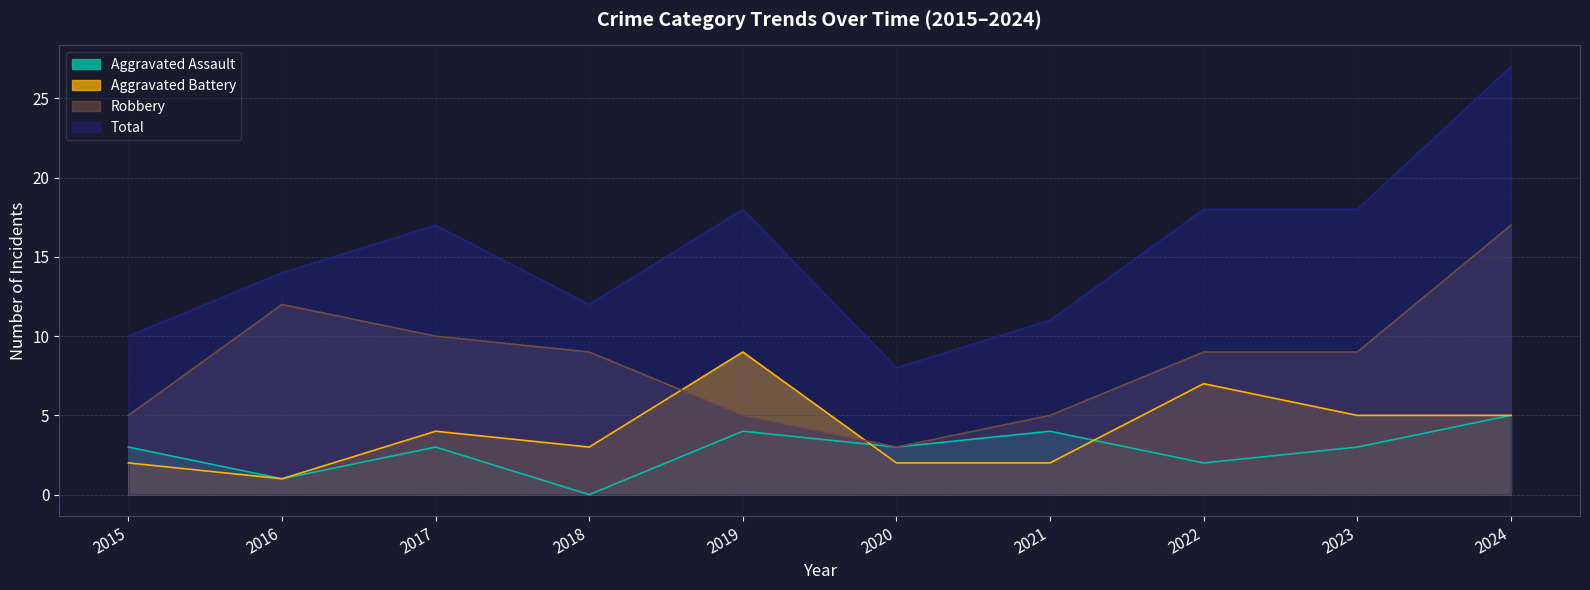

At which label does Robbery first exceed 9?

2016